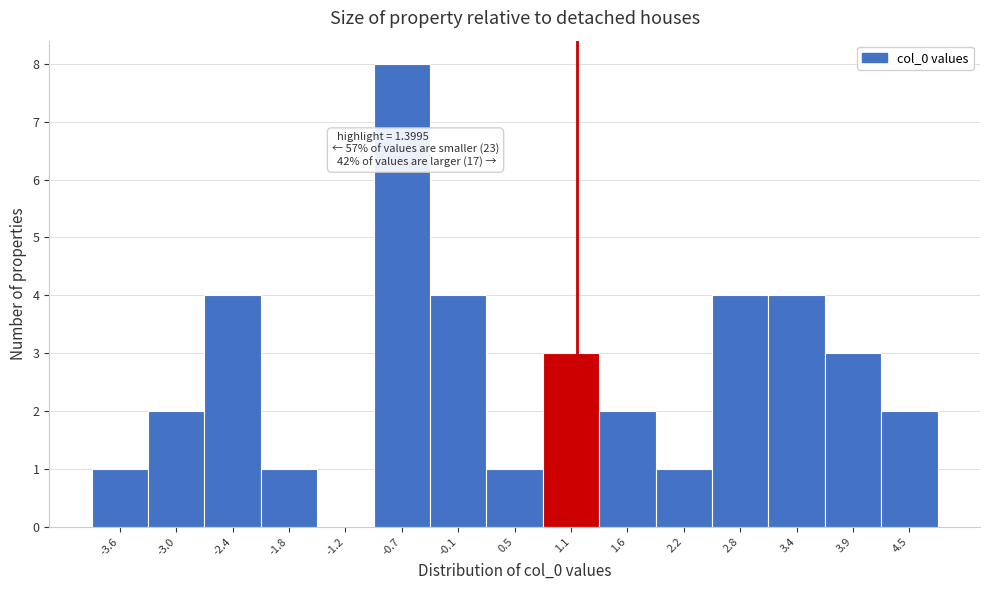

Reading left to right, transcribe all the data shown in this chart.

-3.6=1	-3.0=2	-2.4=4	-1.8=1	-1.2=0	-0.7=8	-0.1=4	0.5=1	1.1=3	1.6=2	2.2=1	2.8=4	3.4=4	3.9=3	4.5=2